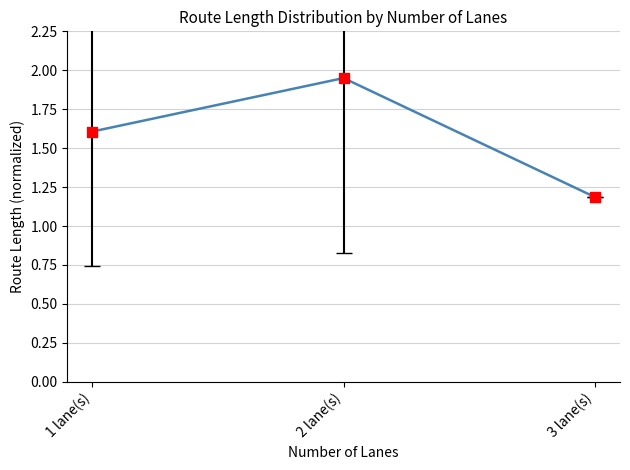

What is the ratio of the value at 1 lane(s) to the value at 3 lane(s)?

1.4